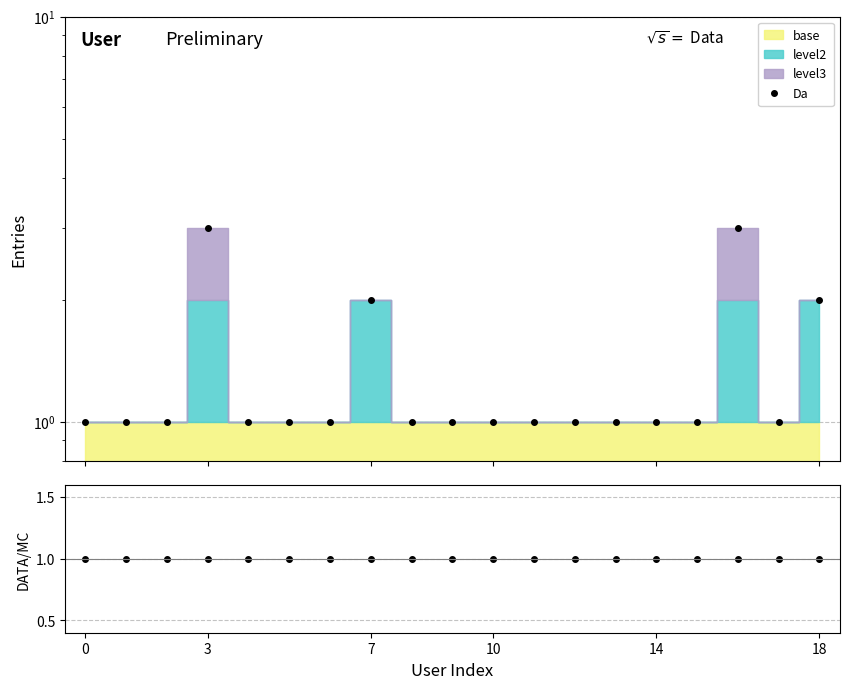

Reading right to left, extract all data points from this chart.

Da: 2	1	3	1	1	1	1	1	1	1	1	2	1	1	1	3	1	1	1
ratio: 1	1	1	1	1	1	1	1	1	1	1	1	1	1	1	1	1	1	1